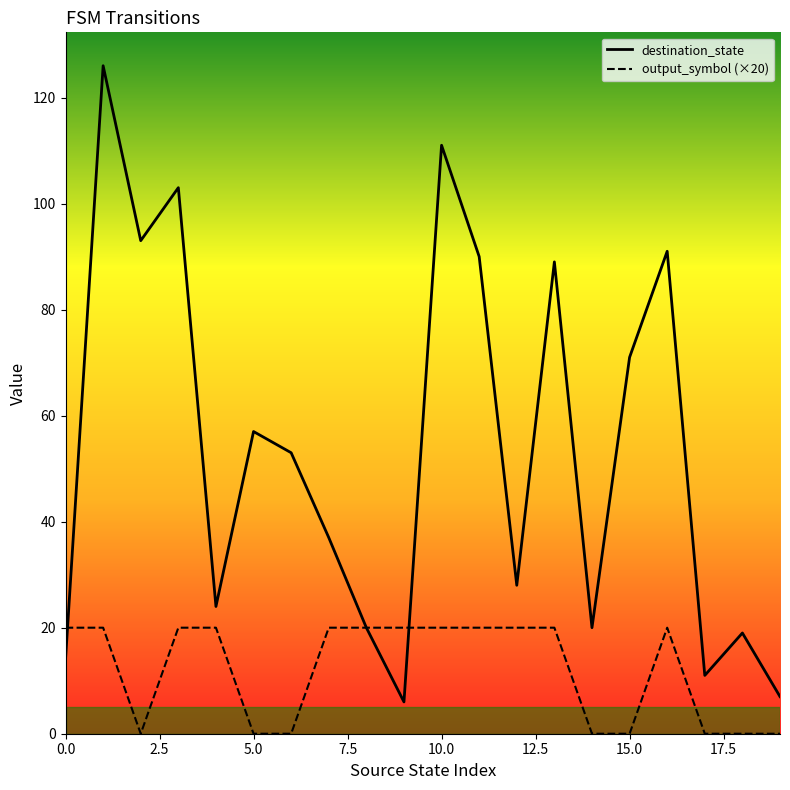

Does the chart display data point markers on the line(s)?

No